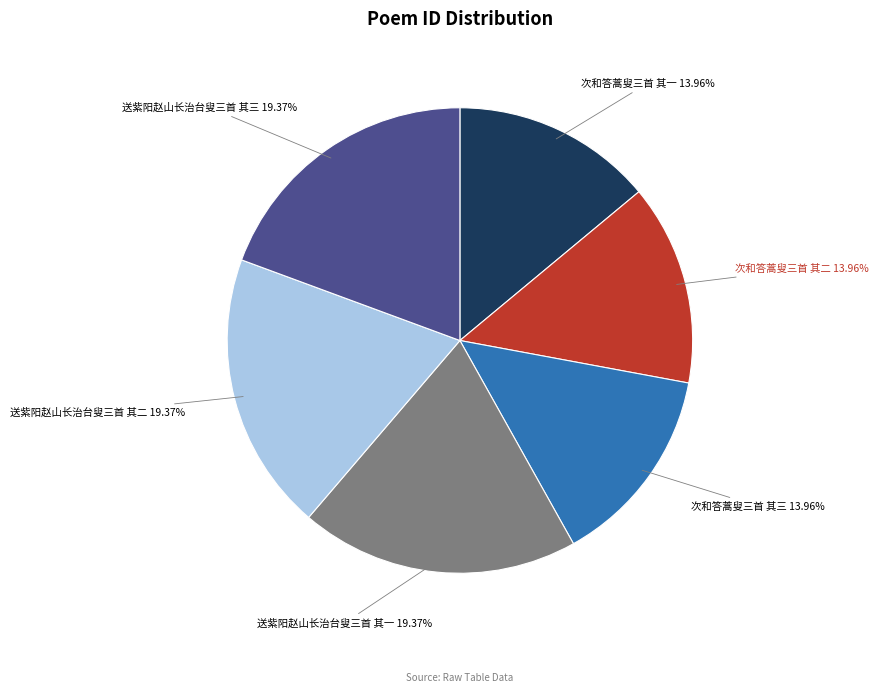

To the nearest percent, what percentage of the pie is 送紫阳赵山长治台叟三首 其一?

19%